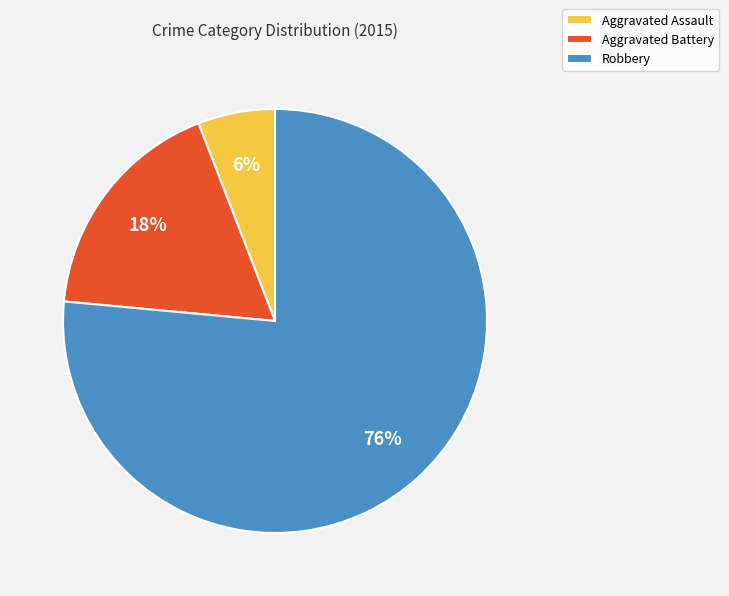

Which slice is the largest?

Robbery